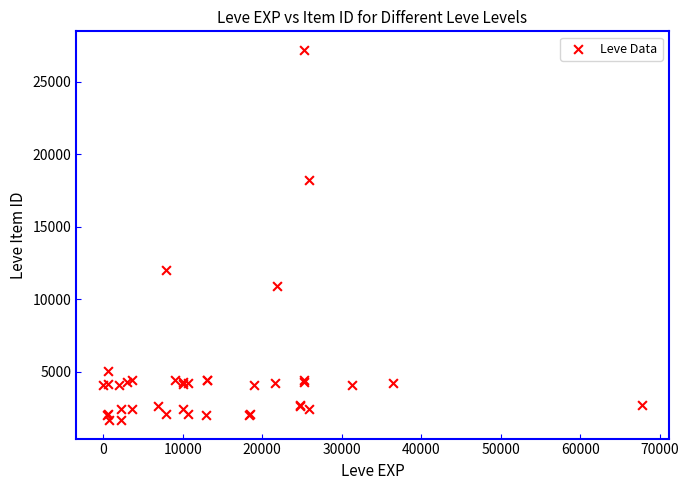

What Y value in the scatter plot is closest to 14448?

12018